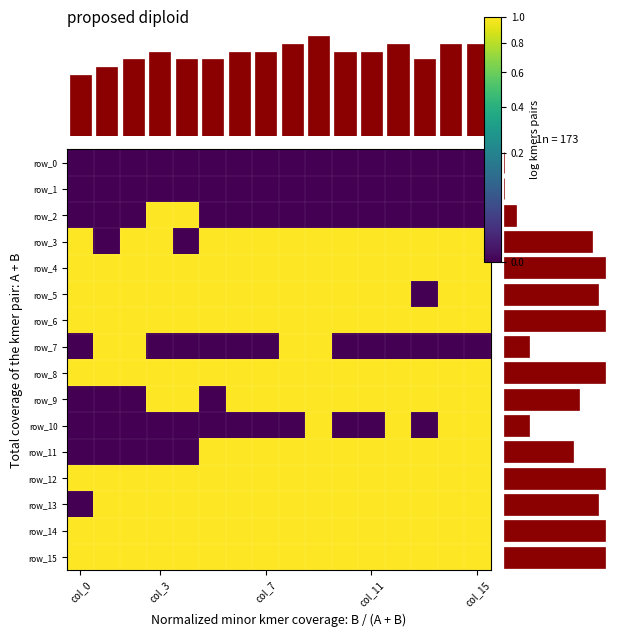

At which label does row_7 reach its minimum?

col_0